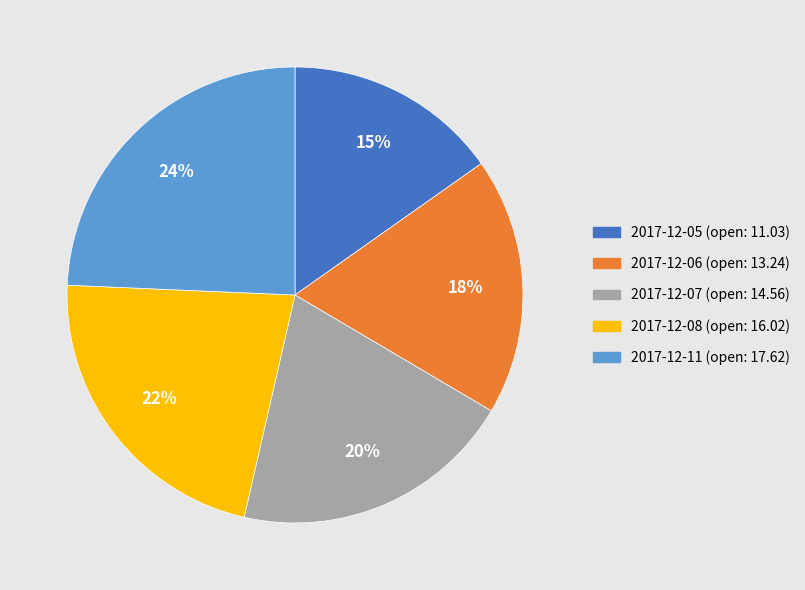

Combined, do 2017-12-06 and 2017-12-08 account for over 50%?

No